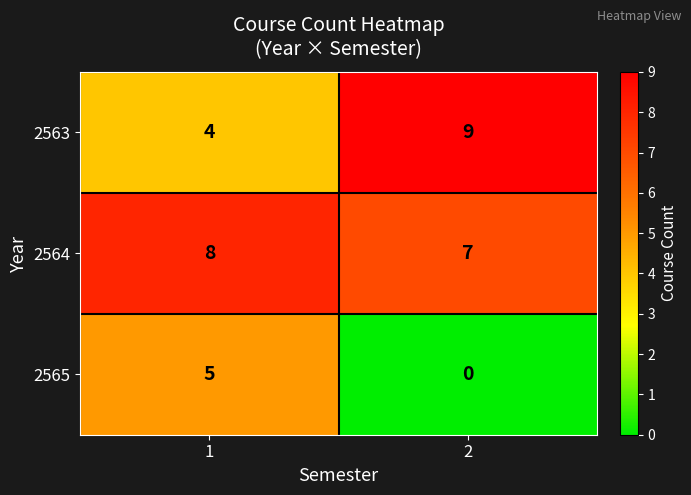

What is the total value across all series at 2?

16